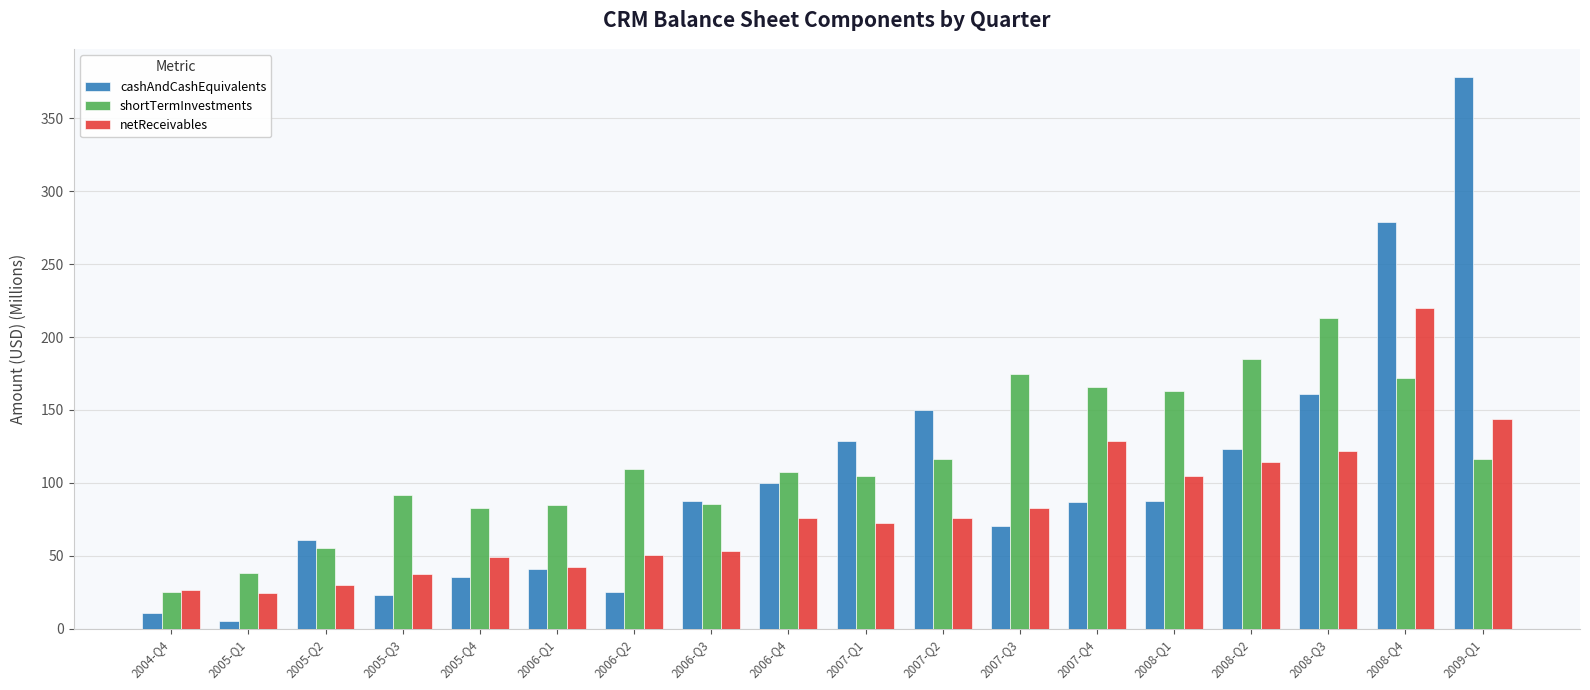

What is the difference between the second highest and minimum values in the cashAndCashEquivalents series?

273.5